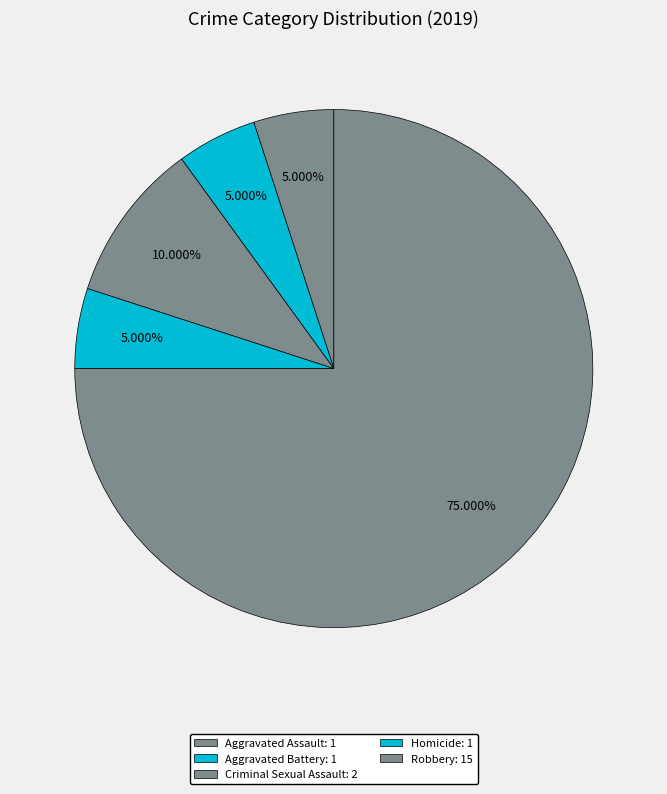

To the nearest percent, what portion does Robbery represent?

75%